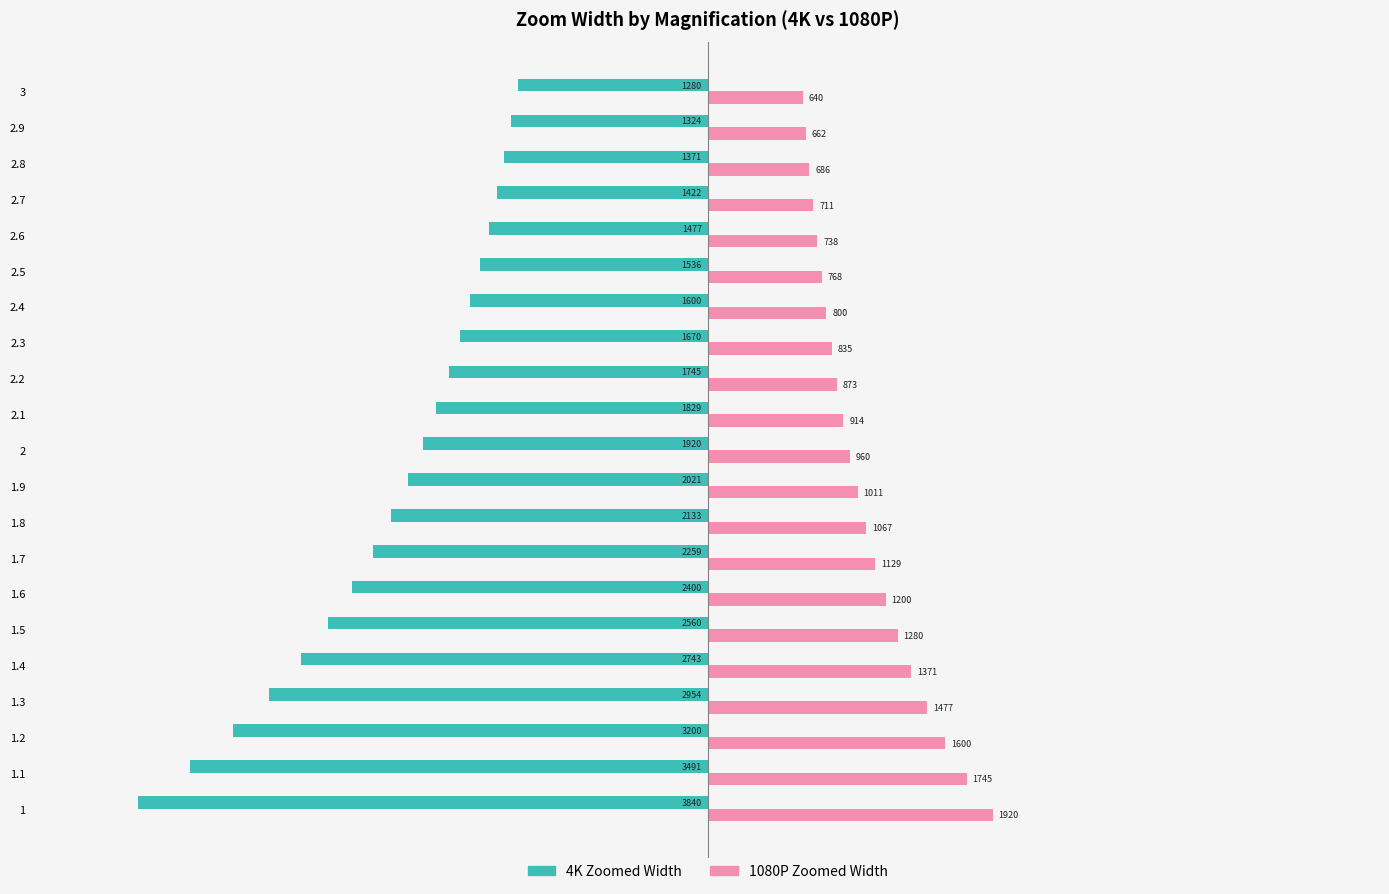

At which category is the sum across all series the highest?

3